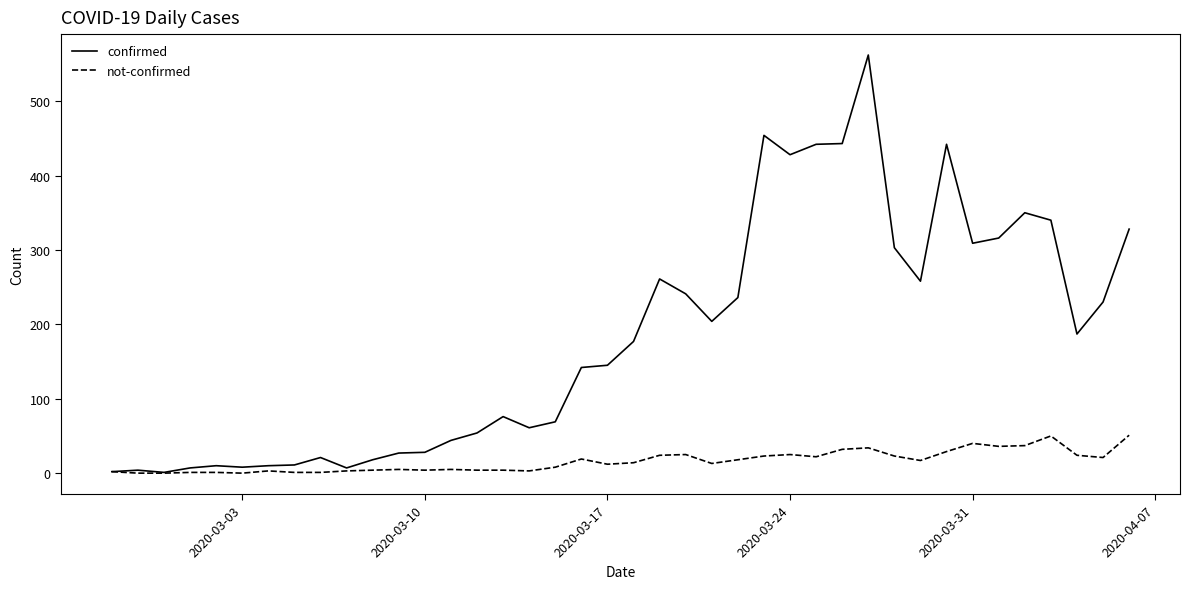

Which series has the largest range (max minus min)?

confirmed